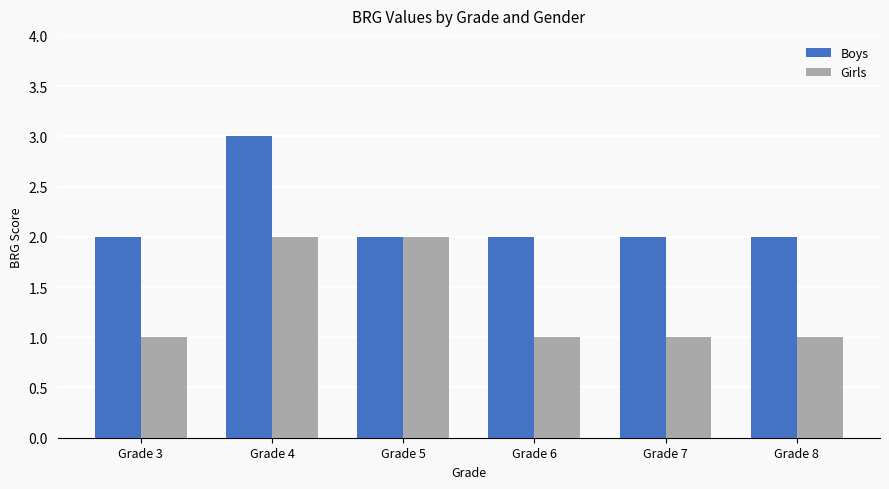

Which category has the highest value across all series?

Grade 4